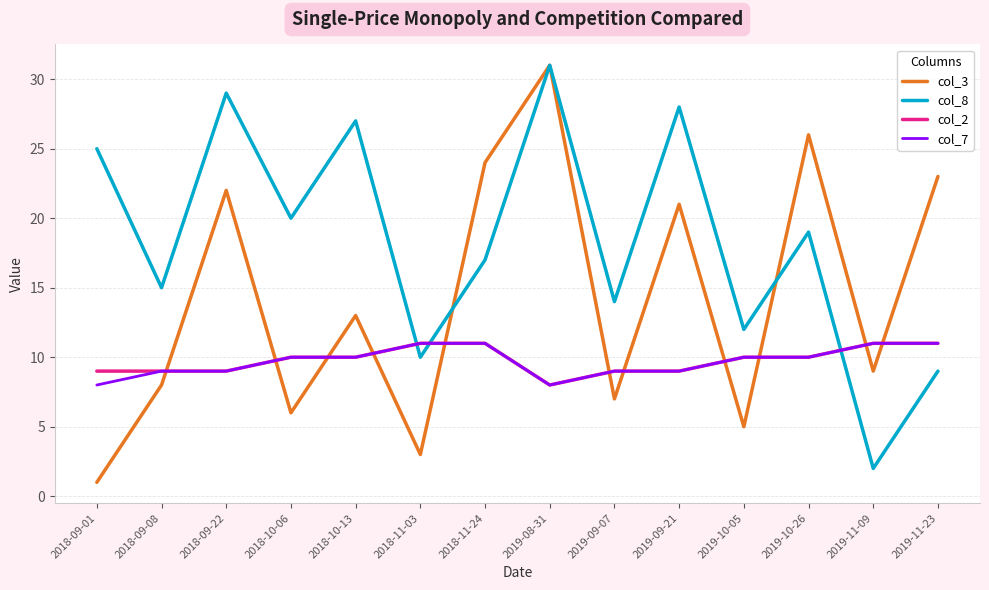

What are all the series names shown in the legend?

col_3, col_8, col_2, col_7